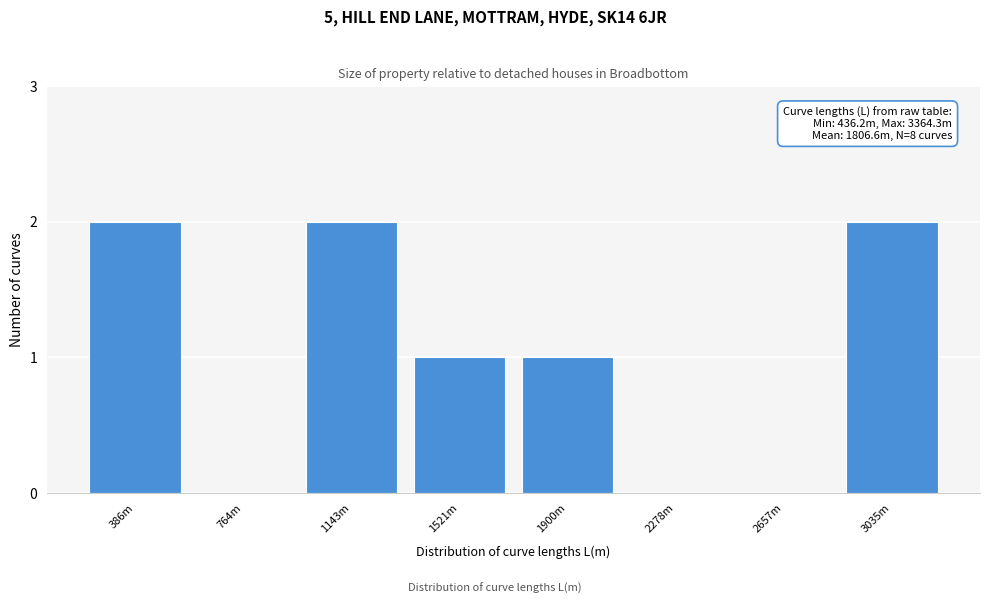

Reading left to right, extract all data points from this chart.

386m=2	764m=0	1143m=2	1521m=1	1900m=1	2278m=0	2657m=0	3035m=2